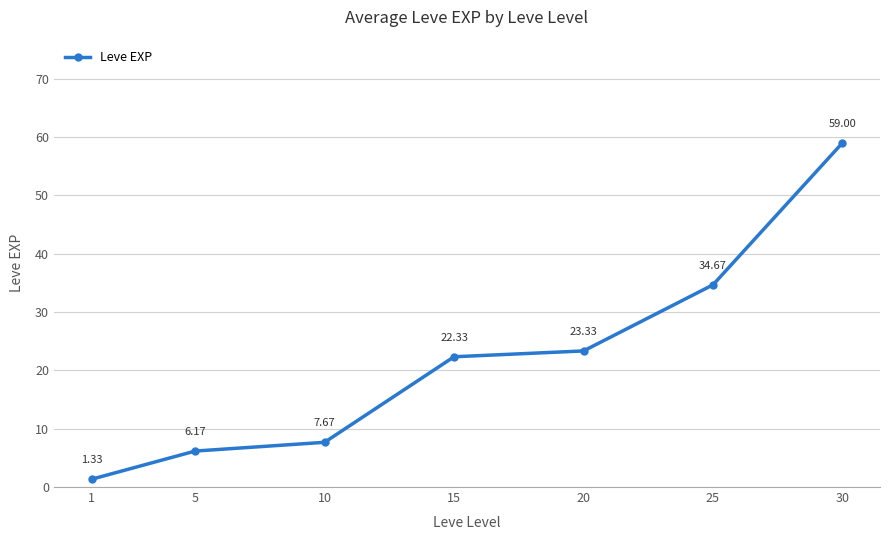

List the labels in order of value, smallest first.

1, 5, 10, 15, 20, 25, 30